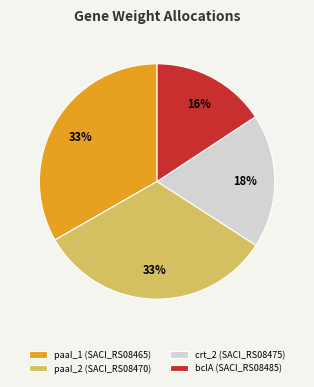

To the nearest percent, what is the average slice percentage?

25%